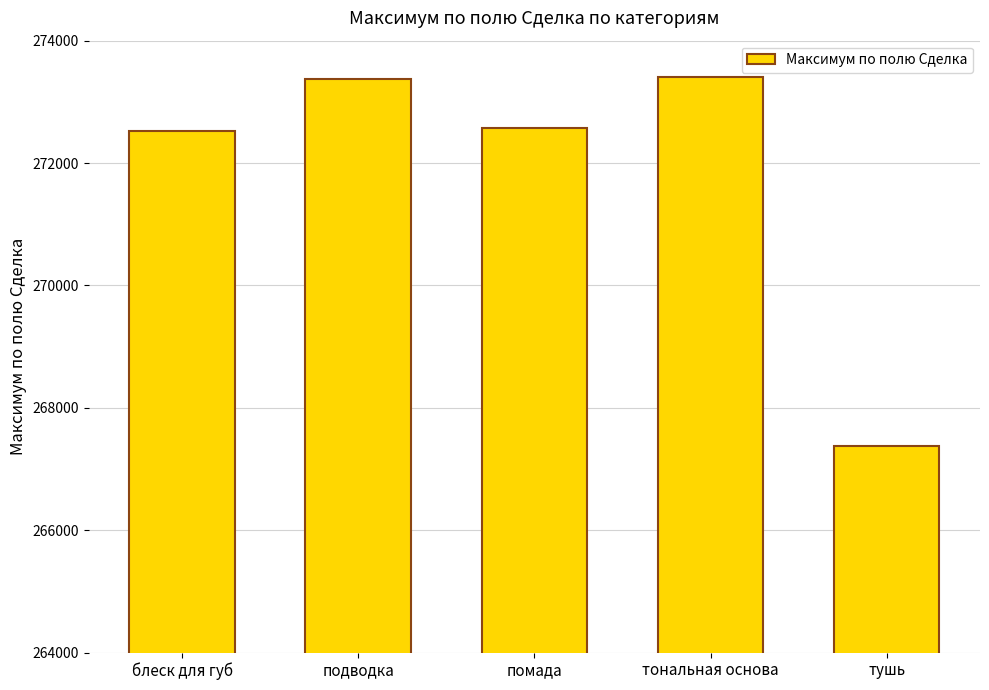

What is the approximate value at помада?

272580.4